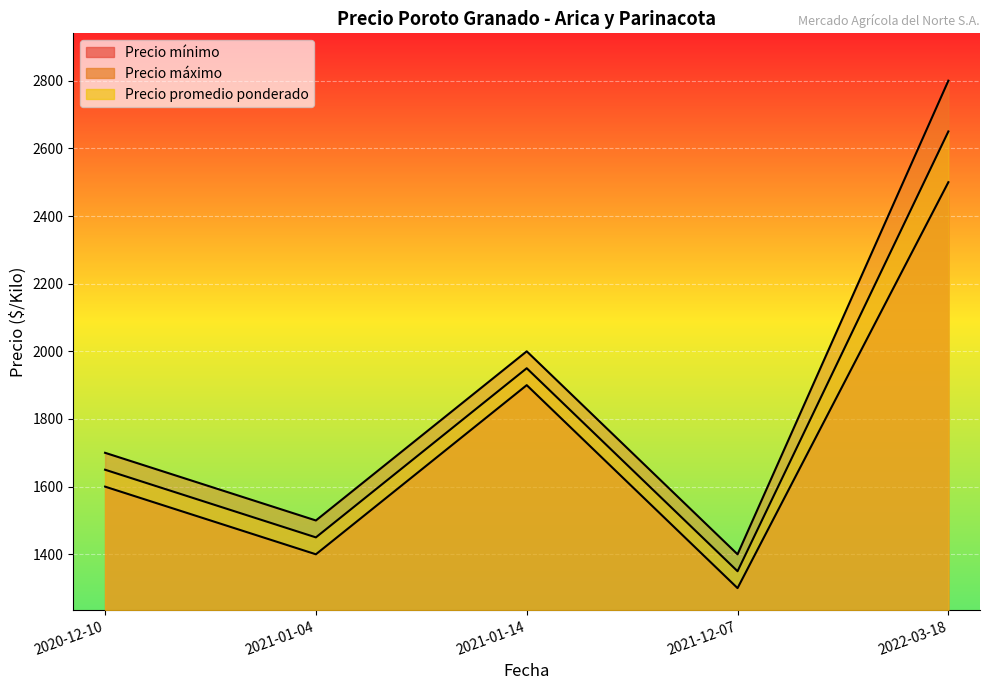

How many data points in Precio promedio ponderado are less than 1650?

2